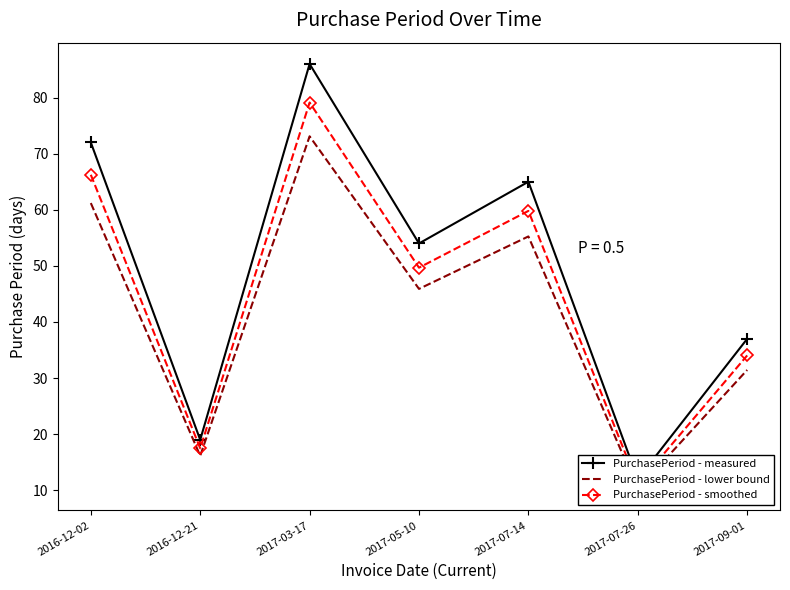

What is the total value across all series at 2017-03-17?

238.2